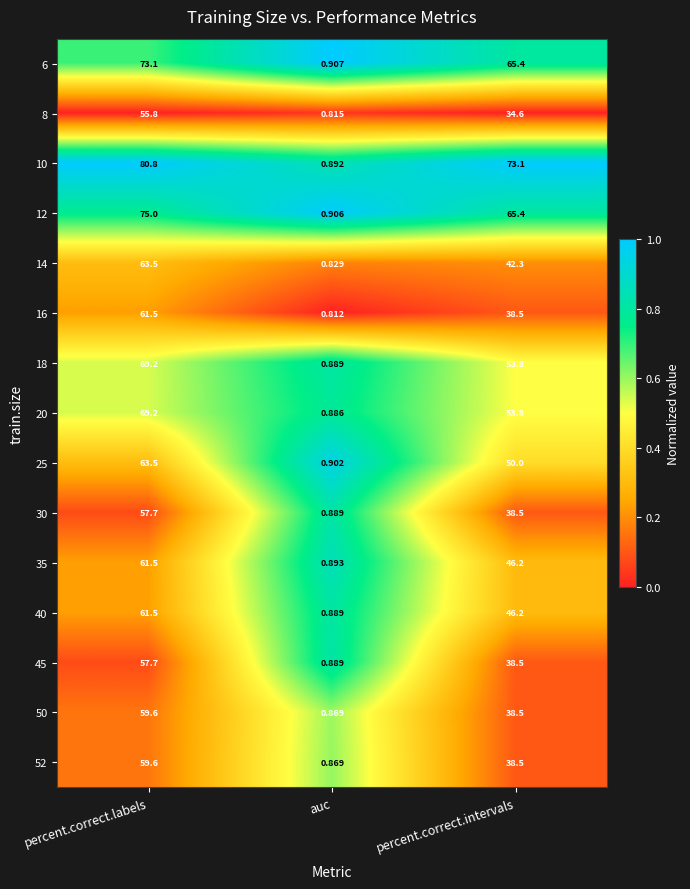

Which series changed the most between auc and percent.correct.intervals?

10